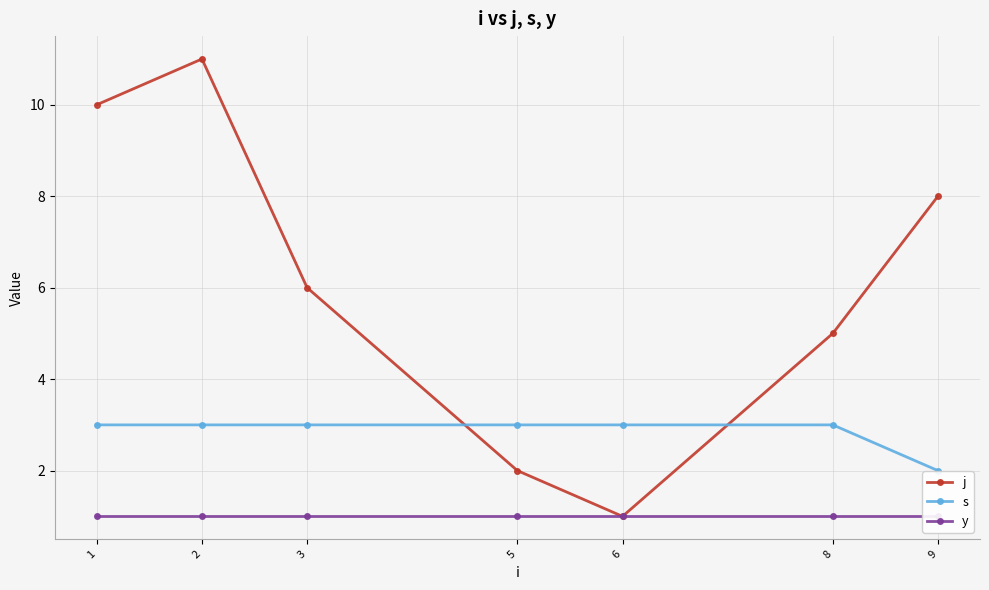

How many lines are shown in the chart?

3